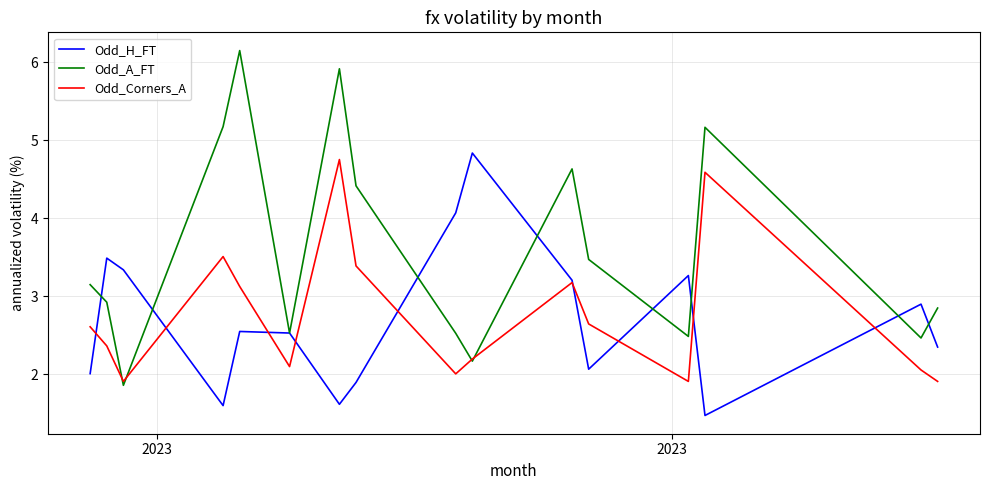

What is the maximum value for Odd_H_FT?

4.8